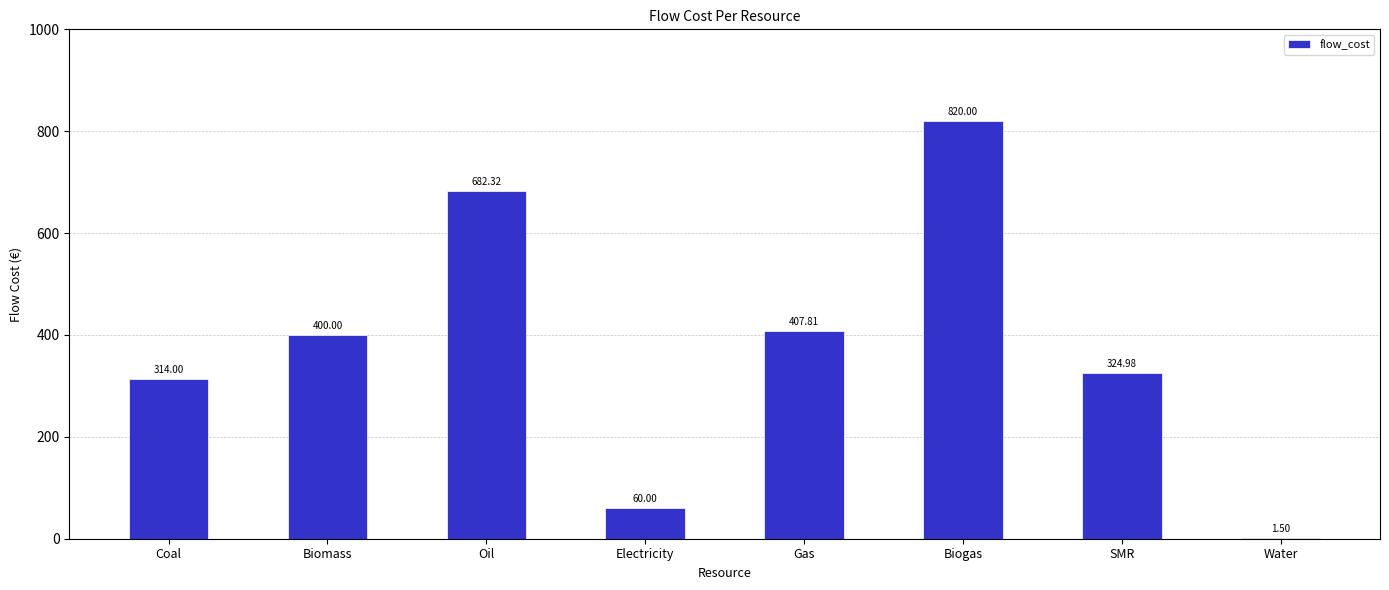

Reading left to right, extract all data points from this chart.

314.0	400.0	682.3	60.0	407.8	820.0	325.0	1.5